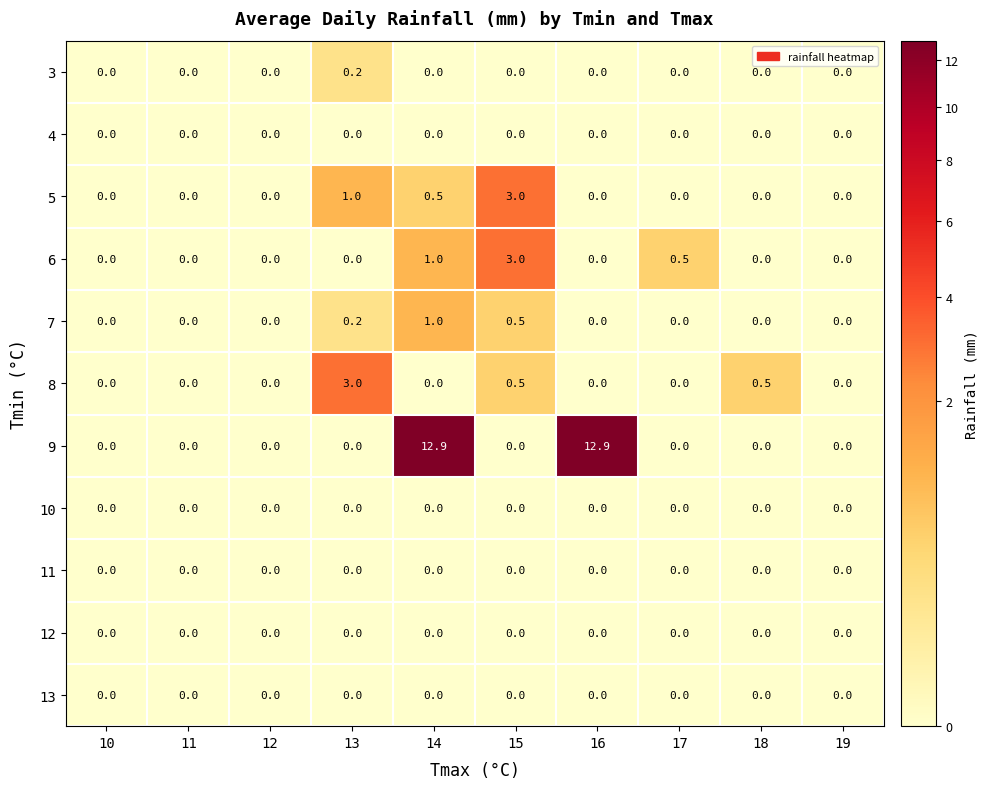

At which category is the sum across all series the highest?

14